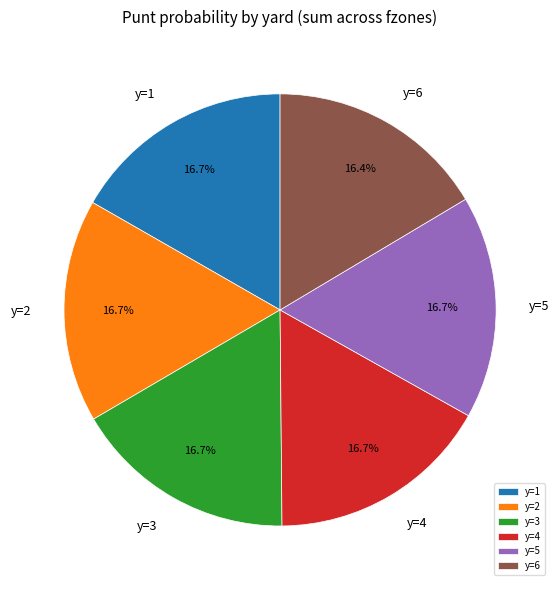

Is there a majority slice in this chart?

No